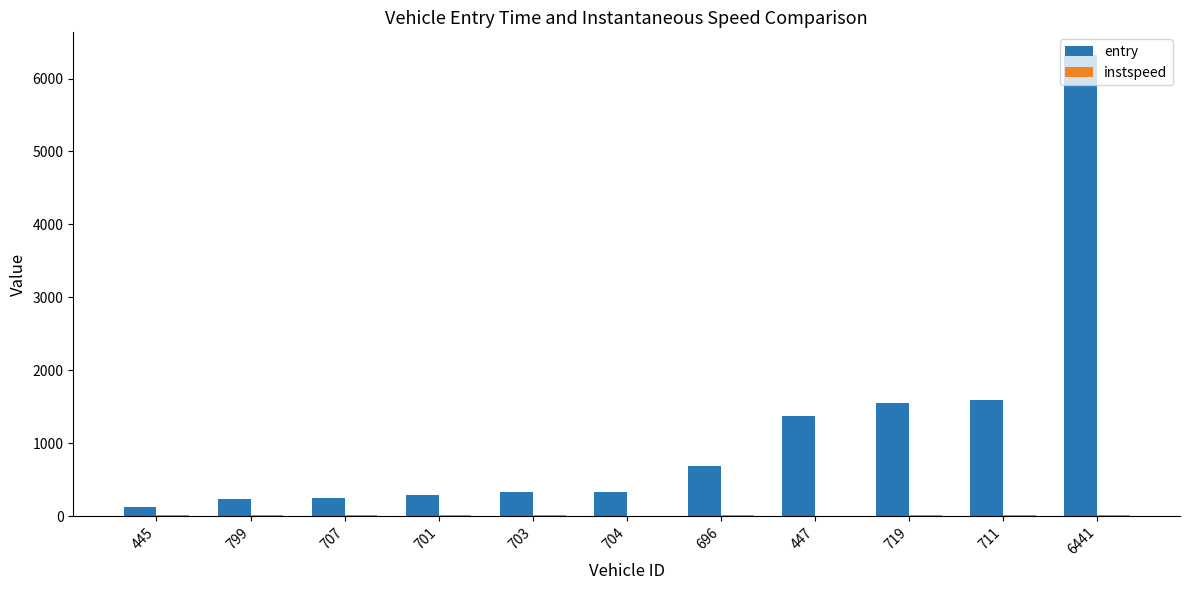

How many groups of bars are there?

11